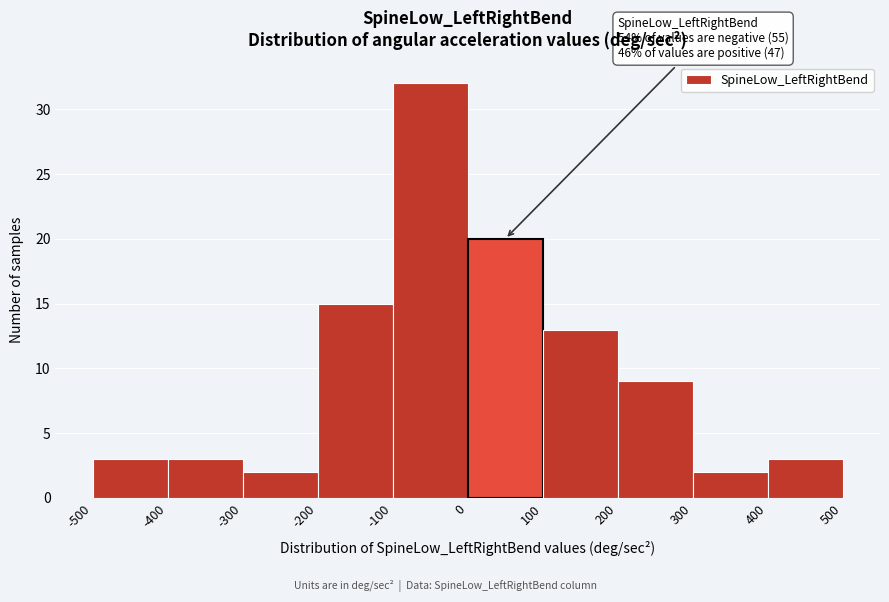

Which range on the x-axis has the tallest bar?

-100 to 0